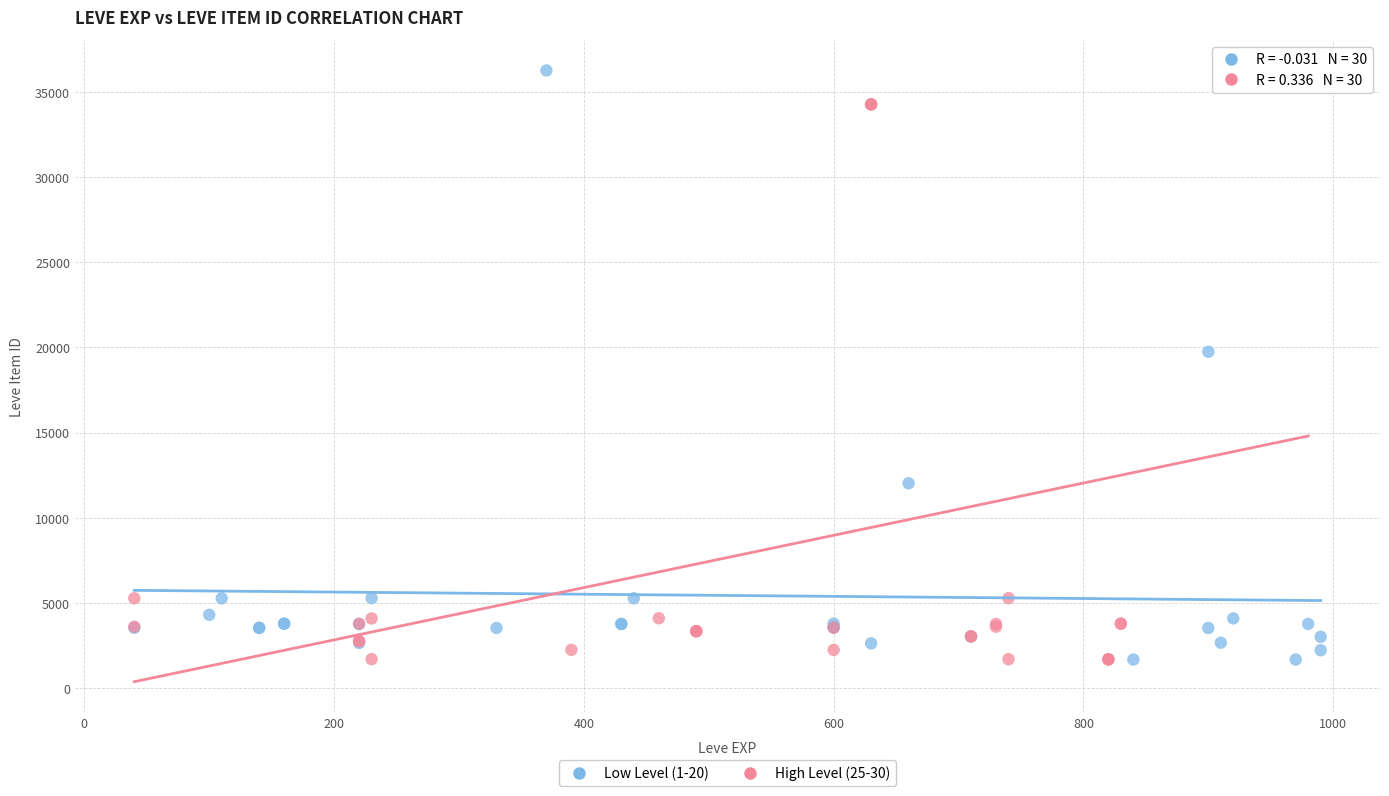

What are all the series names shown in the legend?

Low Level (1-20), High Level (25-30)